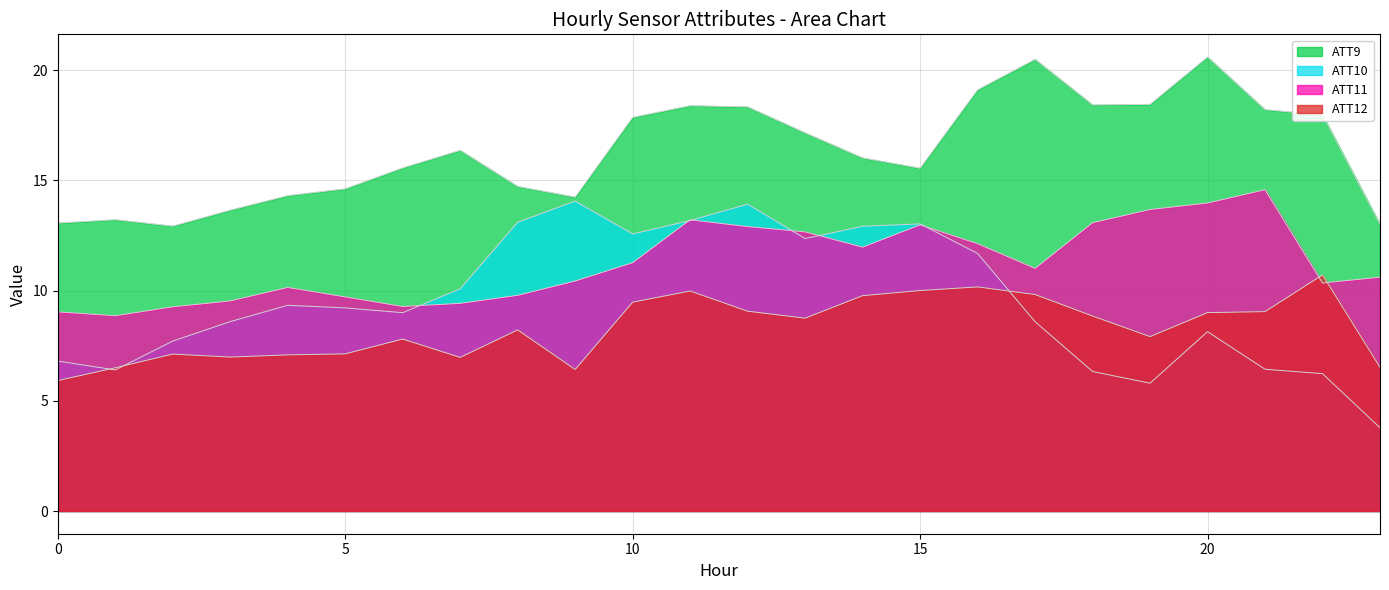

True or false: ATT9 has a value of 14.3 at 4.

True